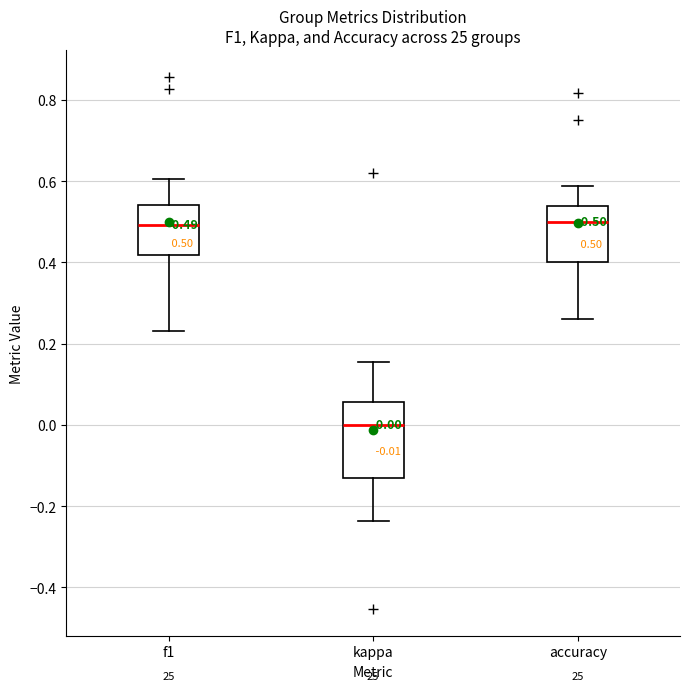

Comparing the boxes themselves (not the whiskers), which one is the tallest?

kappa